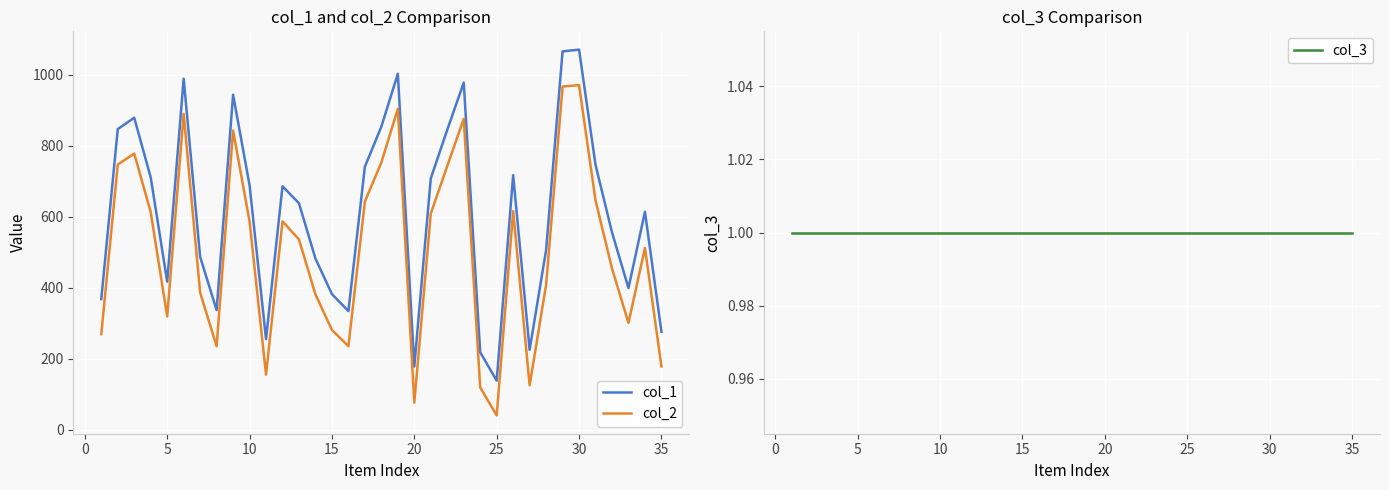

List the series in order of their overall mean, highest first.

col_1, col_2, col_3